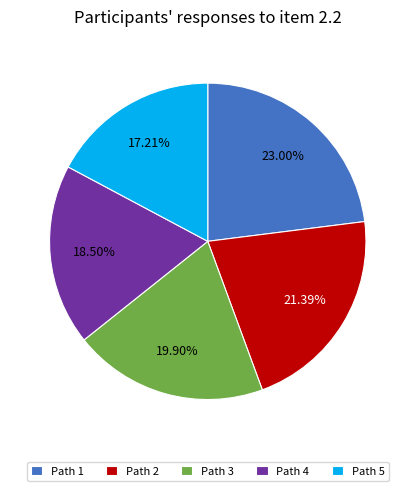

Is the sum of Path 5 and Path 4 greater than half?

No